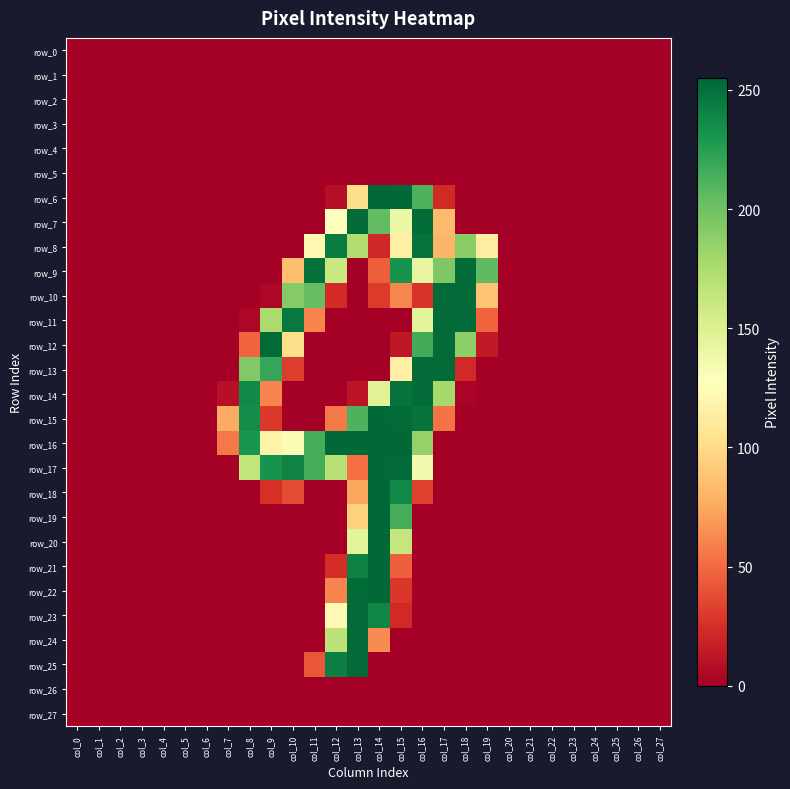

At which category is the sum across all series the highest?

col_14